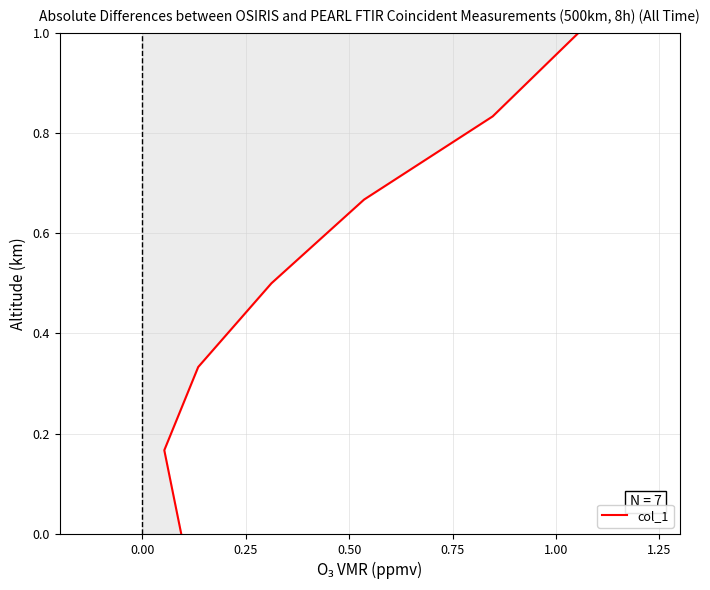

How many lines are shown in the chart?

1